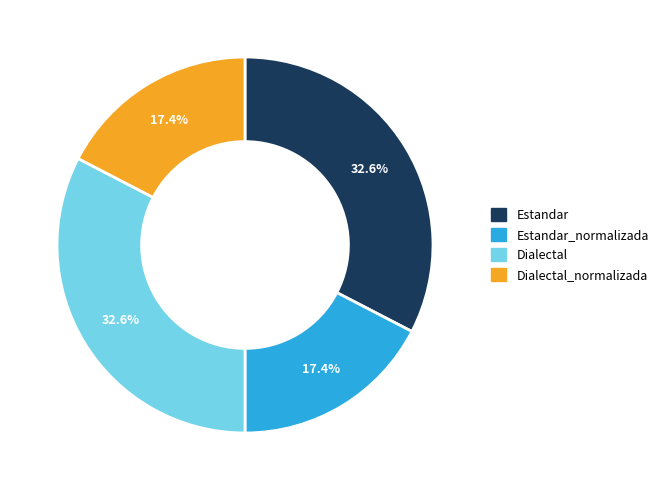

What percentage is the Estandar slice, to the nearest percent?

33%